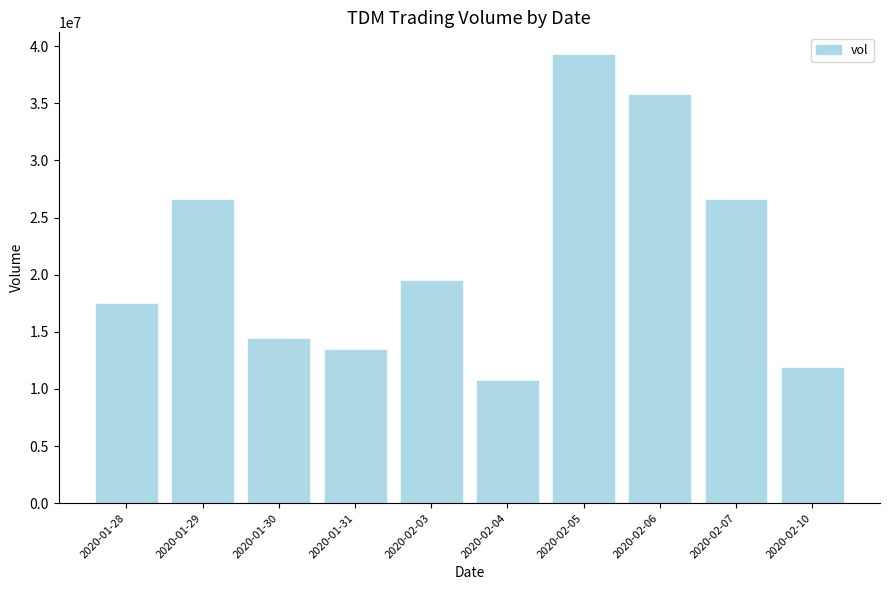

Which has a higher value, 2020-01-29 or 2020-01-30?

2020-01-29